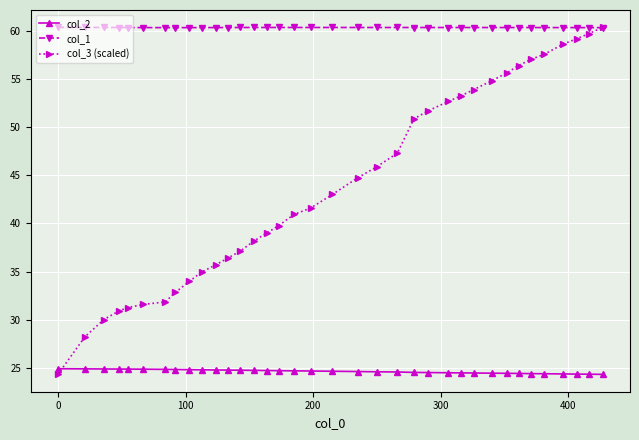

Which series has the largest range (max minus min)?

col_3 (scaled)